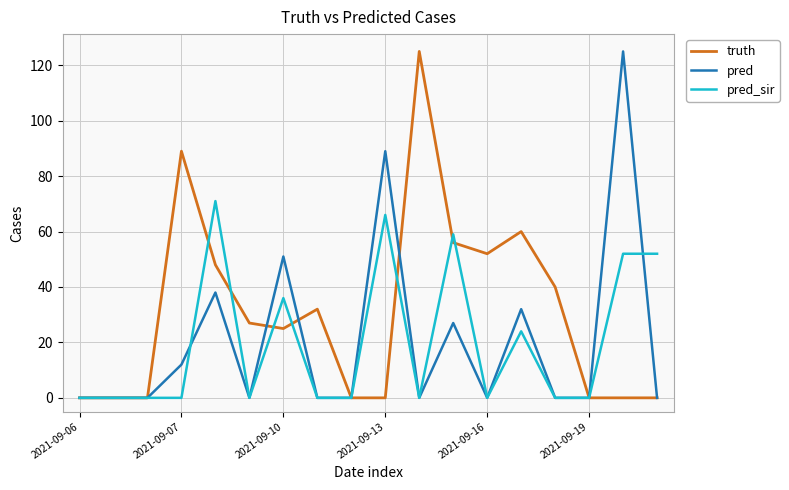

Which series has the largest total across all categories?

truth